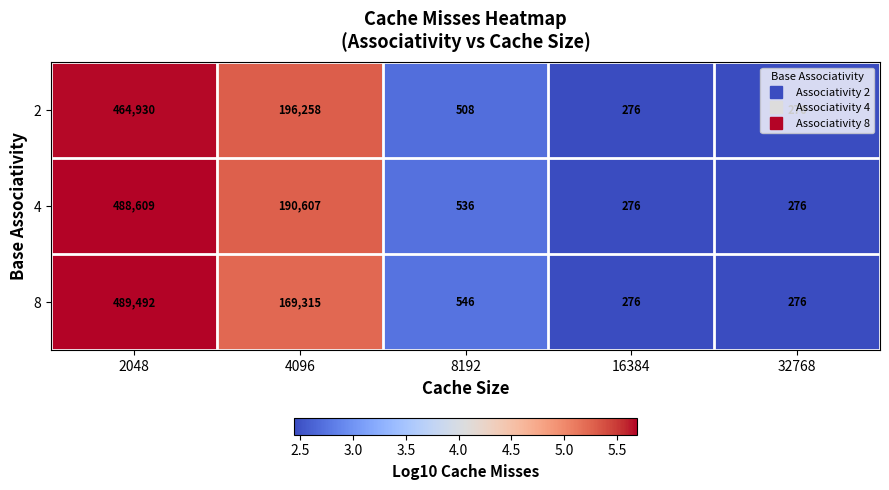

List the series in order of their peak value, highest first.

8, 4, 2